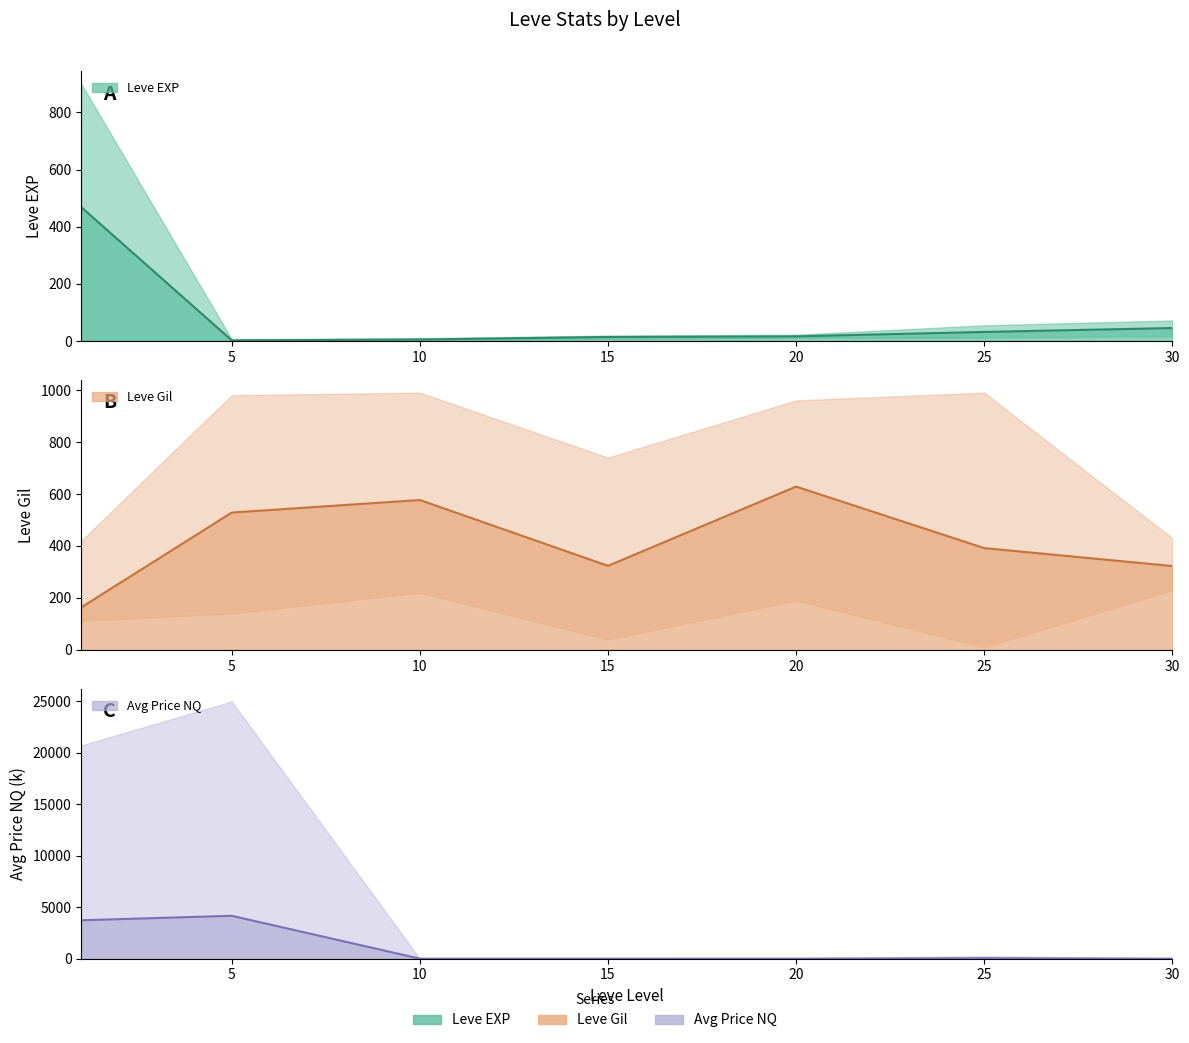

Between 15 and 25, which series saw the biggest shift?

Leve Gil mean